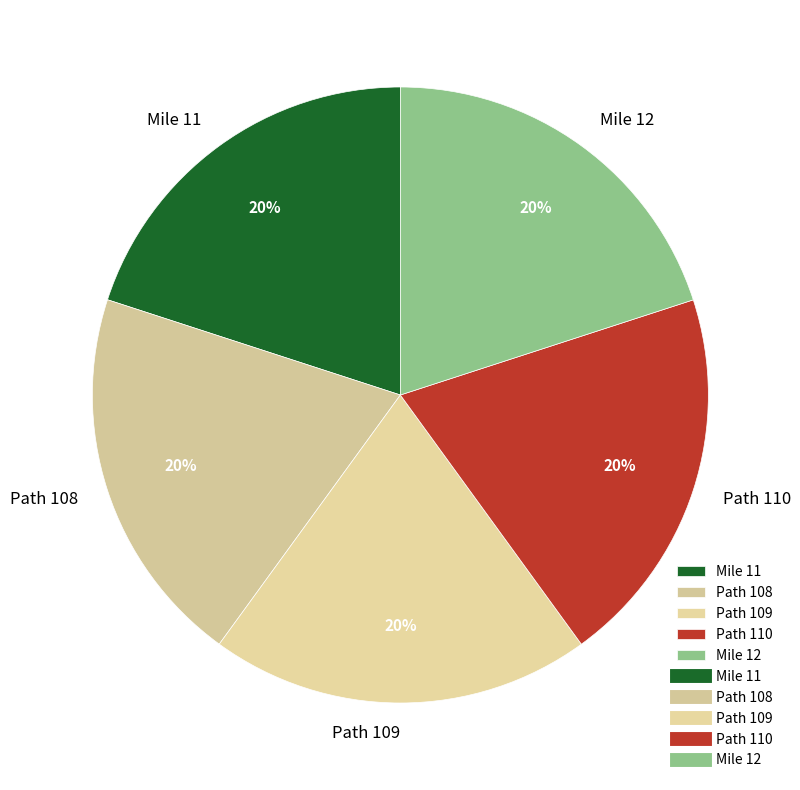

Combined, do Path 109 and Mile 12 account for over 50%?

No